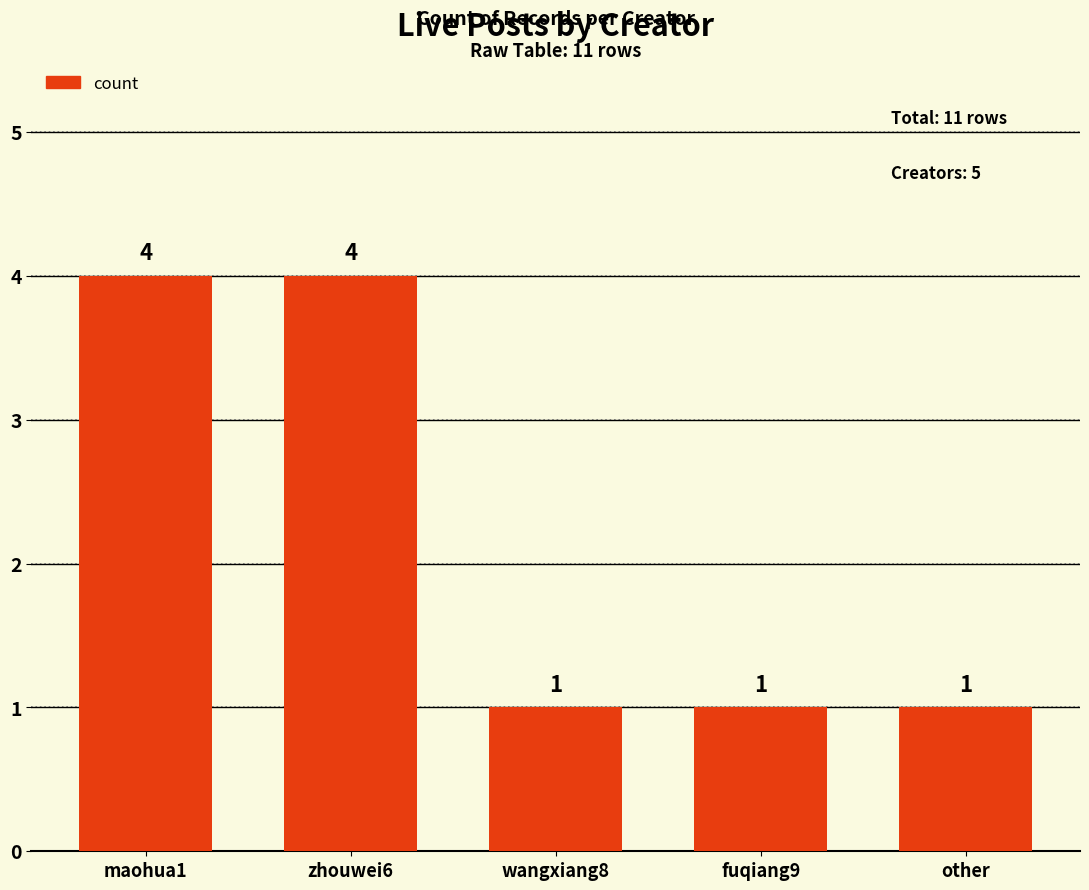

How many values are between 1 and 4?

5